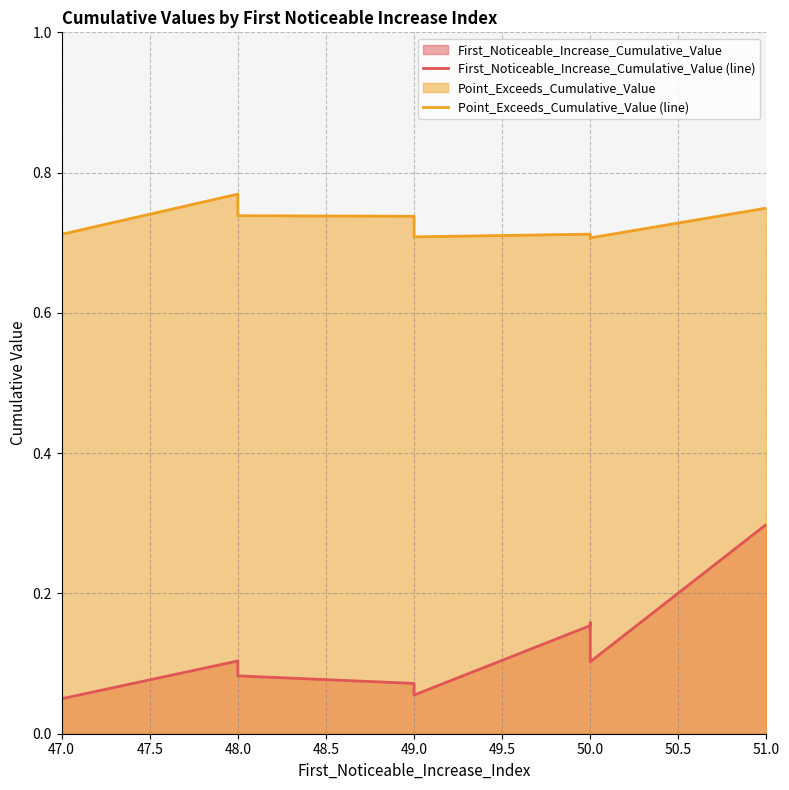

What is the value of the First_Noticeable_Increase_Cumulative_Value (line) point at the 7th from the left?

0.2